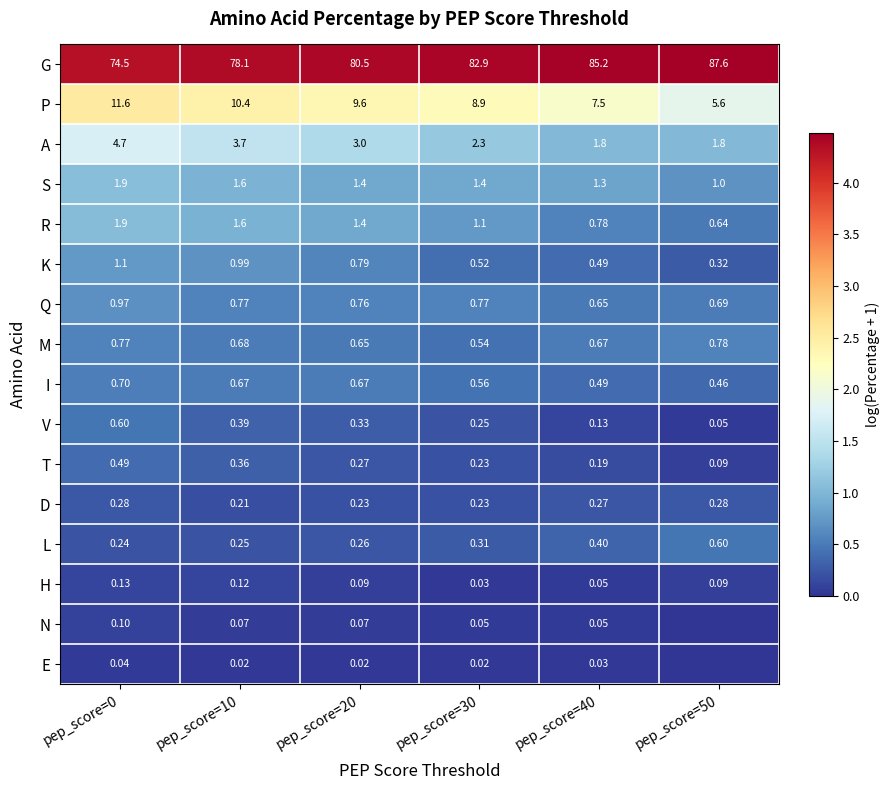

Is the value of V at pep_score=50 greater than the value of I at pep_score=50?

No